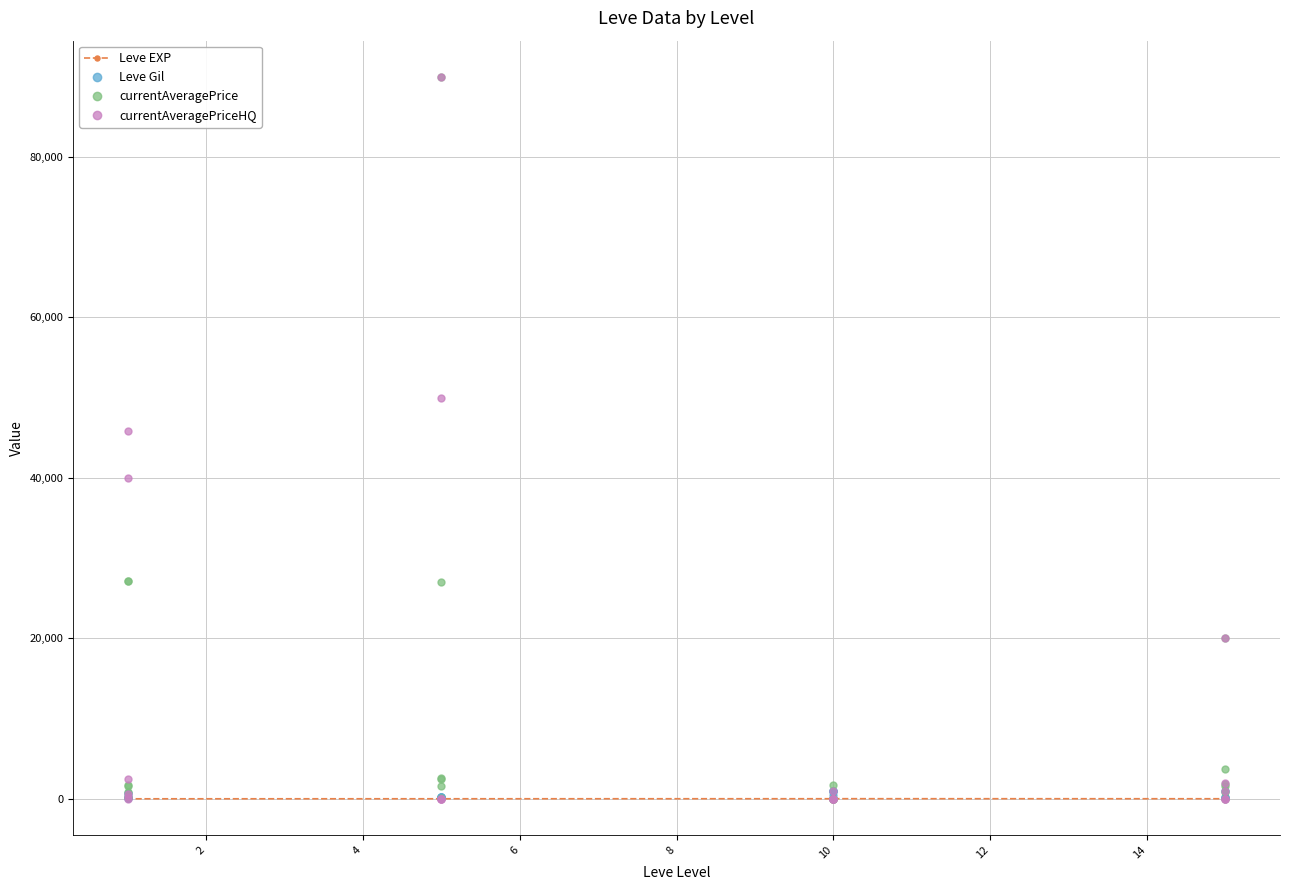

After their last crossing, which series has the higher values: currentAveragePrice or Leve EXP?

currentAveragePrice